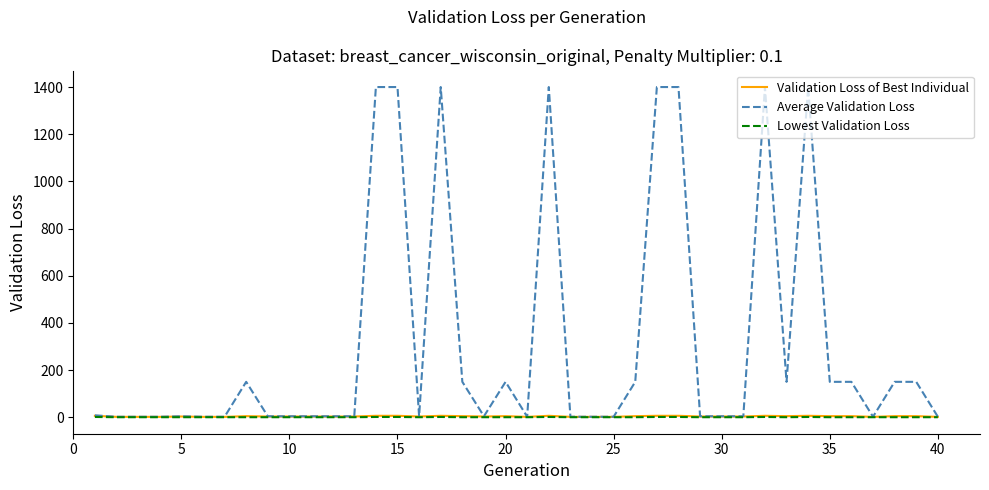

What are all the series names shown in the legend?

Validation Loss of Best Individual, Average Validation Loss, Lowest Validation Loss